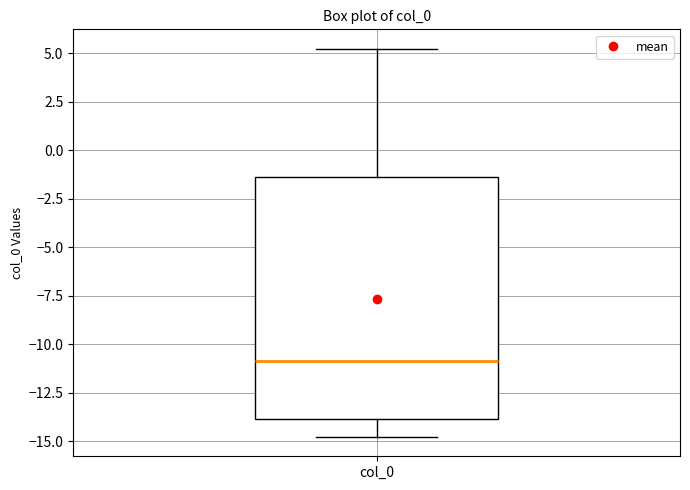

Where does the median line of the box for col_0 sit on the y-axis? The values are not printed on the chart, so give them approximately, as read against the axis.

-11.0